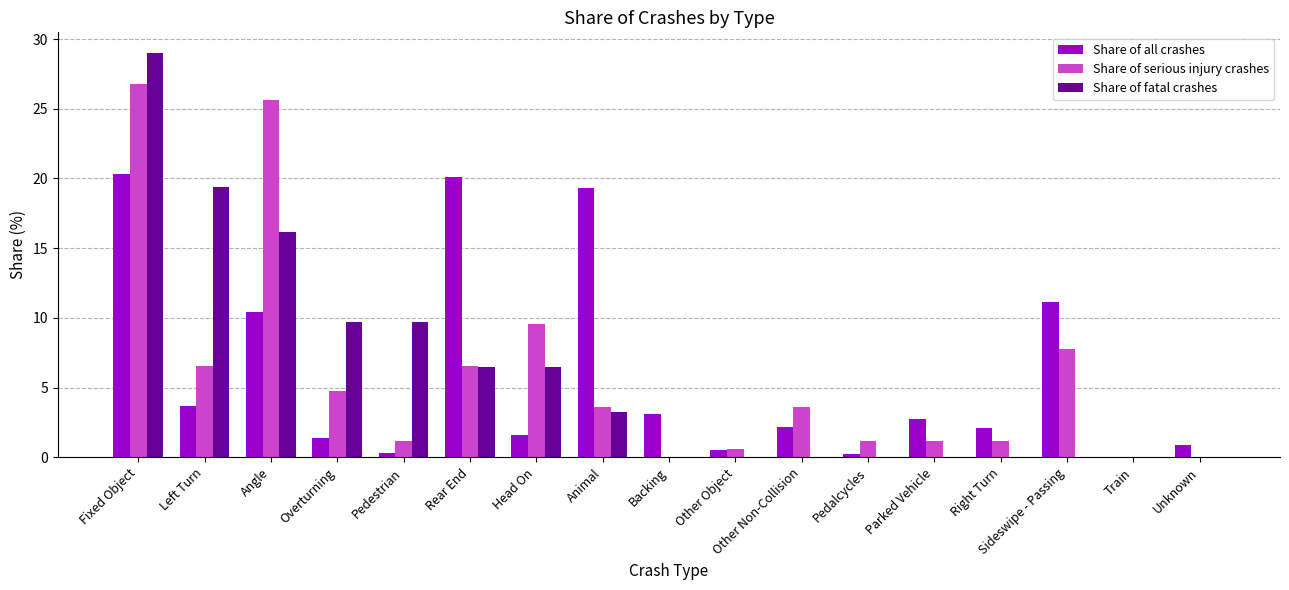

What is the total value across all series at Sideswipe - Passing?

18.9